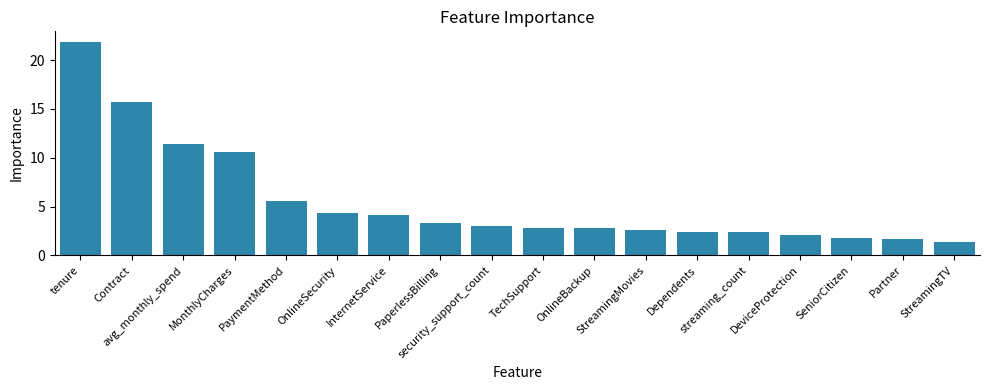

What is the average value?

5.6